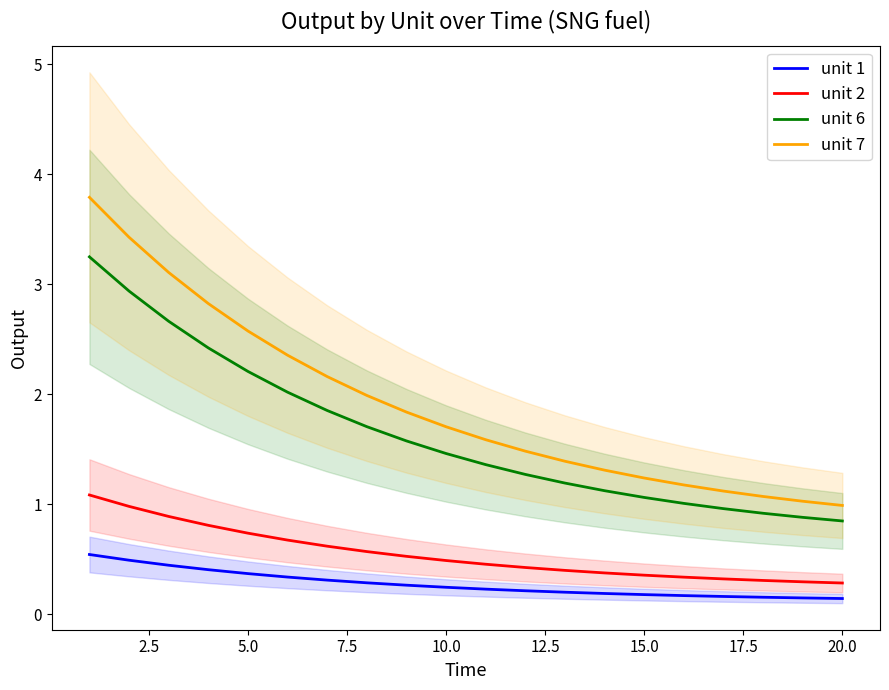

True or false: unit 7 and unit 2 intersect in this chart.

False